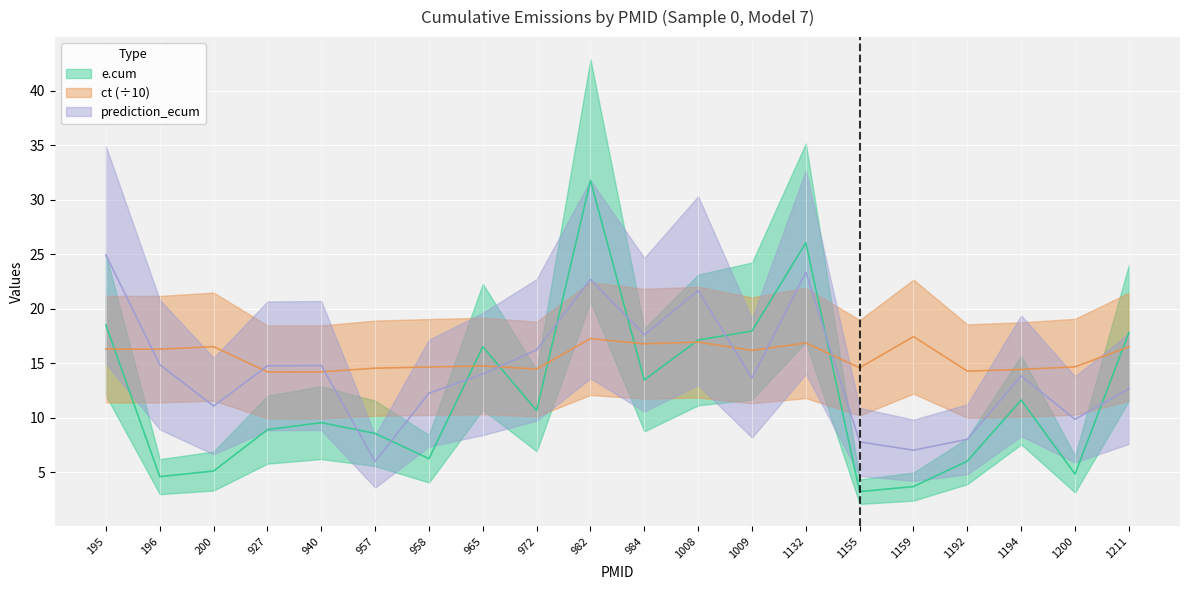

Which series has the largest total across all categories?

ct